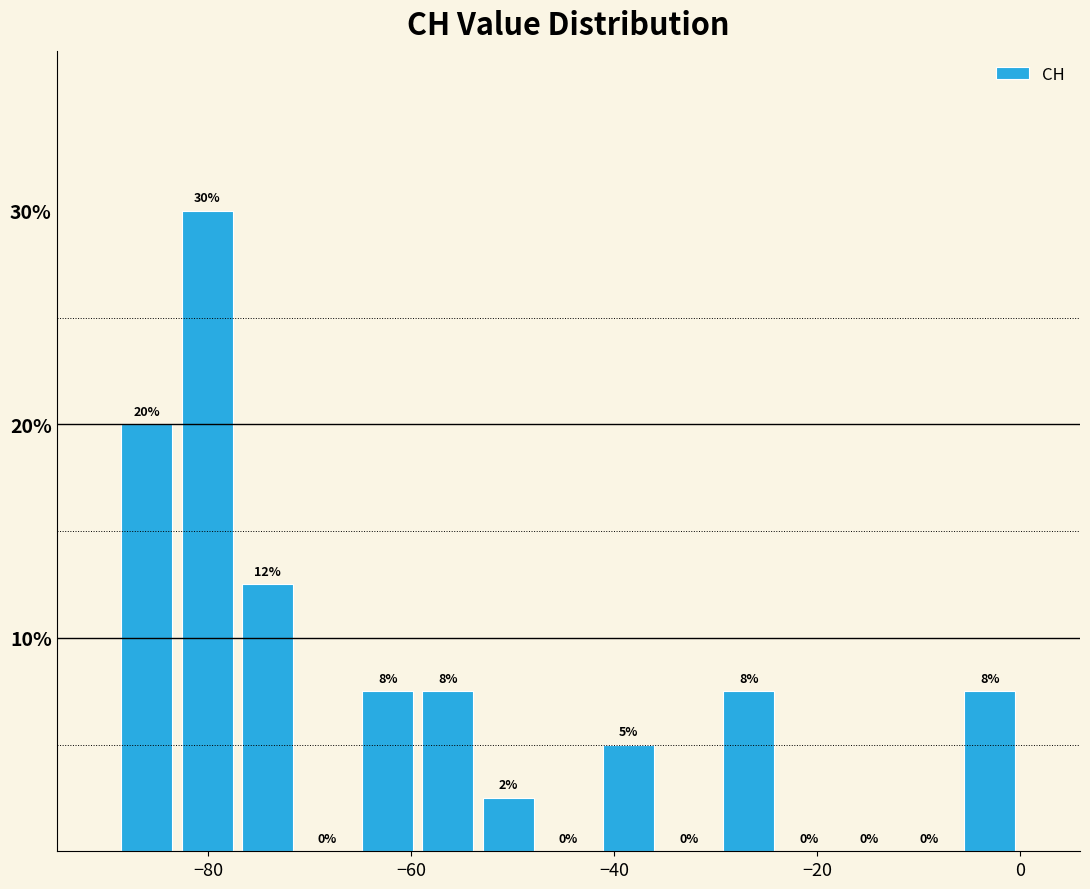

Around what value on the x-axis is the tallest bar? Give the approximate position of its centre, as read against the axis.

-80